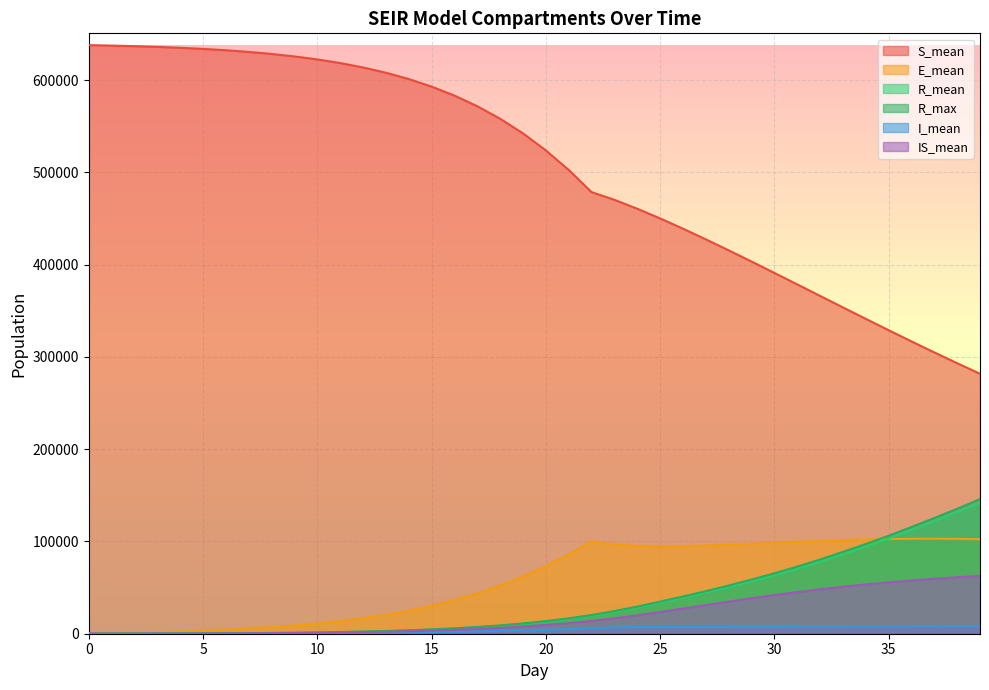

Reading left to right, transcribe all the data shown in this chart.

S_mean: 637836.5	637314.8	636679.0	635893.9	634924.9	633731.6	632265.4	630465.4	628266.3	625589.3	622335.1	618395.1	613641.7	607924.4	601072.7	592884.1	583151.0	571627.2	558059.1	542198.3	523792.2	502634.7	478546.4	470204.9	460555.7	450051.4	438934.6	427371.3	415469.0	403325.3	391000.3	378570.3	366091.3	353622.4	341224.0	328931.8	316794.7	304862.0	293156.3	281716.9
E_mean: 397.6	821.7	1310.0	1892.4	2591.5	3434.3	4452.3	5687.4	7179.0	8974.4	11142.5	13746.5	16862.8	20585.2	25011.8	30264.5	36458.5	43728.6	52203.7	61997.0	73204.6	85867.8	100011.0	96804.0	95282.2	94795.1	94971.2	95570.3	96442.9	97454.9	98536.8	99592.7	100576.0	101435.3	102127.7	102628.1	102922.6	102984.3	102800.5	102380.5
R_mean: 0.0	11.7	38.3	82.7	147.3	234.7	350.6	501.3	694.8	941.6	1254.1	1646.1	2135.2	2744.9	3495.3	4417.9	5549.0	6927.8	8600.3	10621.1	13049.7	15961.7	19427.7	23529.0	28345.2	33501.2	38884.2	44506.3	50420.5	56673.6	63325.5	70407.2	77938.4	85915.1	94317.7	103121.6	112295.8	121797.4	131586.7	141641.9
R_max: 0.0	29.0	65.0	125.0	196.0	298.0	422.0	594.0	811.0	1051.0	1378.0	1809.0	2300.0	2936.0	3716.0	4677.0	5873.0	7303.0	8989.0	11128.0	13642.0	16671.0	20244.0	24550.0	29384.0	34772.0	40355.0	46059.0	52220.0	58672.0	65447.0	72685.0	80422.0	88686.0	97261.0	106137.0	115645.0	125362.0	135397.0	145865.0
I_mean: 20.1	46.0	76.6	110.5	150.4	198.6	256.2	326.0	410.5	513.8	636.5	783.2	963.5	1176.1	1431.7	1737.7	2099.5	2527.0	3032.3	3619.9	4307.6	5094.1	5984.8	6979.4	7257.5	7301.4	7299.8	7308.3	7335.7	7388.9	7452.5	7536.1	7614.5	7688.5	7757.9	7819.9	7865.6	7893.7	7918.9	7914.3
IS_mean: 0.0	5.3	20.0	47.8	91.6	156.2	245.6	365.6	521.3	718.6	966.2	1273.3	1651.8	2112.4	2672.8	3354.2	4176.8	5167.0	6355.2	7779.2	9479.0	11493.2	13876.1	16678.6	19948.2	23514.7	27244.7	31031.1	34788.6	38430.0	41898.7	45139.7	48143.2	50893.4	53399.0	55665.7	57714.8	59549.2	61200.6	62670.2